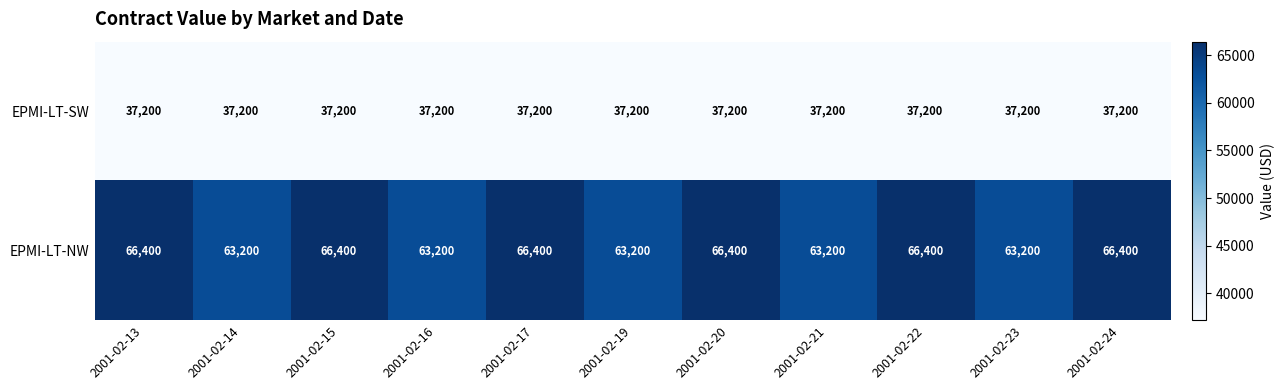

What is the sum of the EPMI-LT-NW values at 2001-02-15 and 2001-02-17?

132800